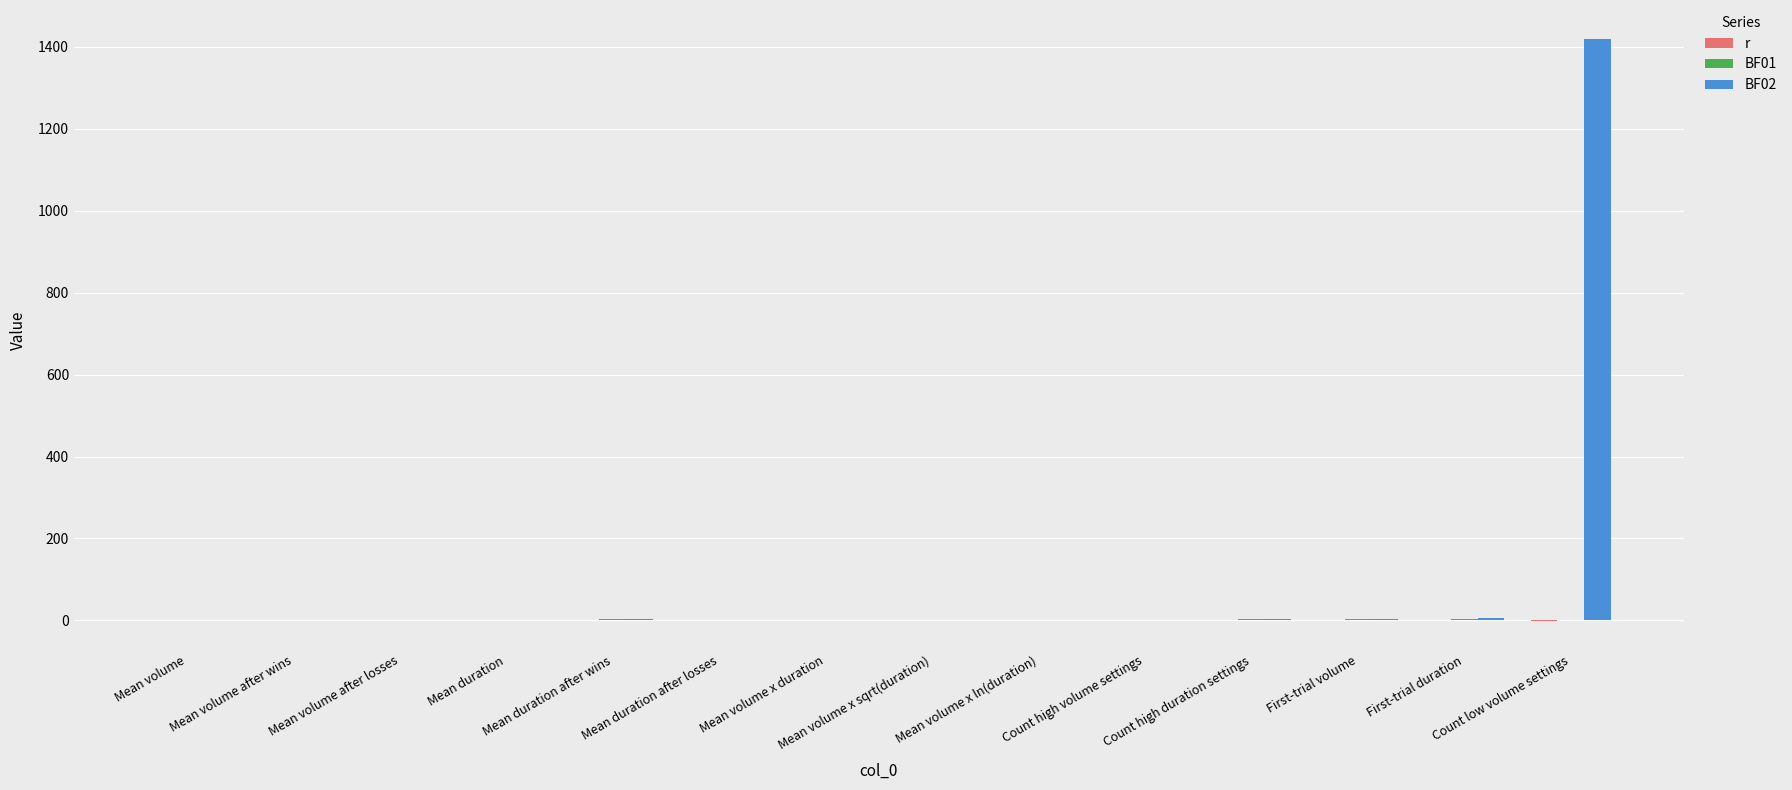

Where is BF02 nearest to the value 709?

First-trial duration